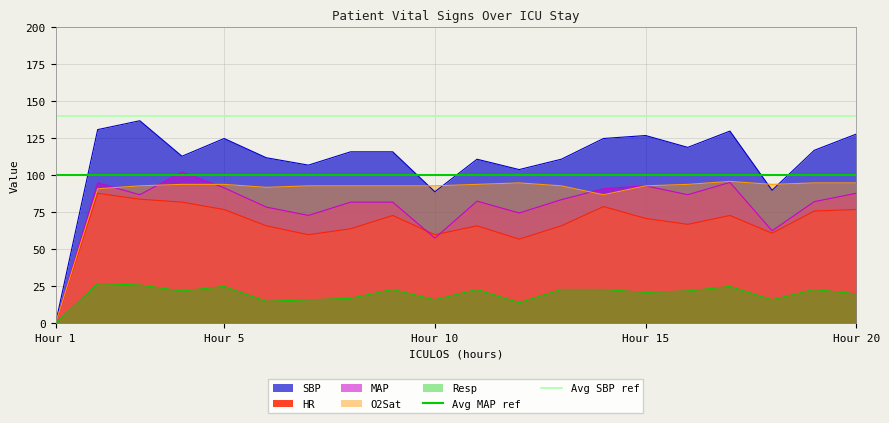

How many lines are shown in the chart?

2